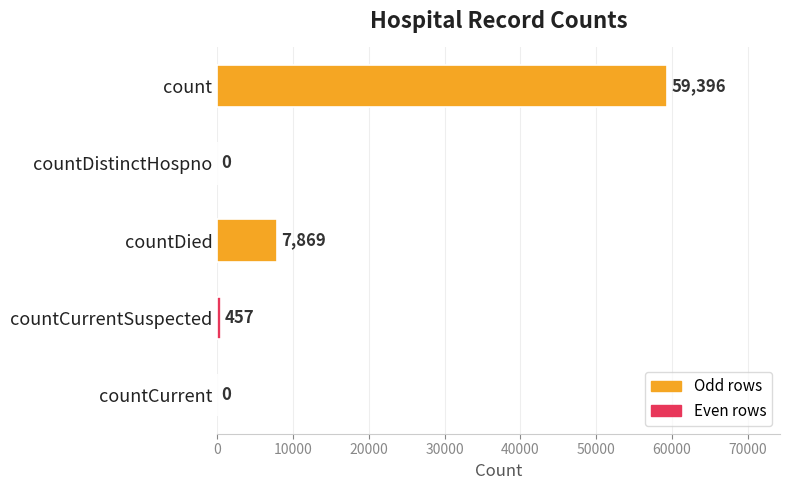

Which category has the highest value across all series?

count